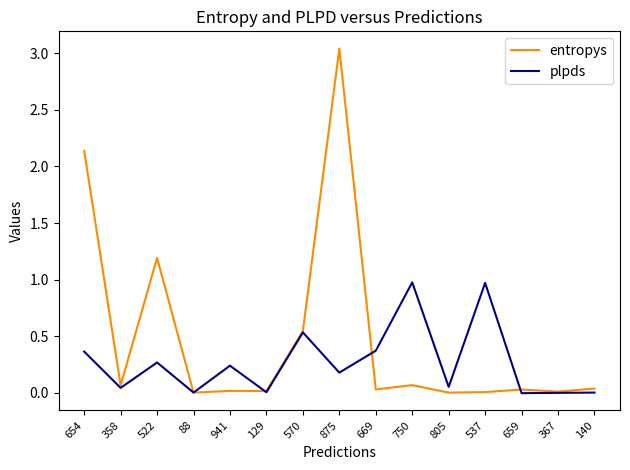

Which series changed the most between 358 and 570?

plpds